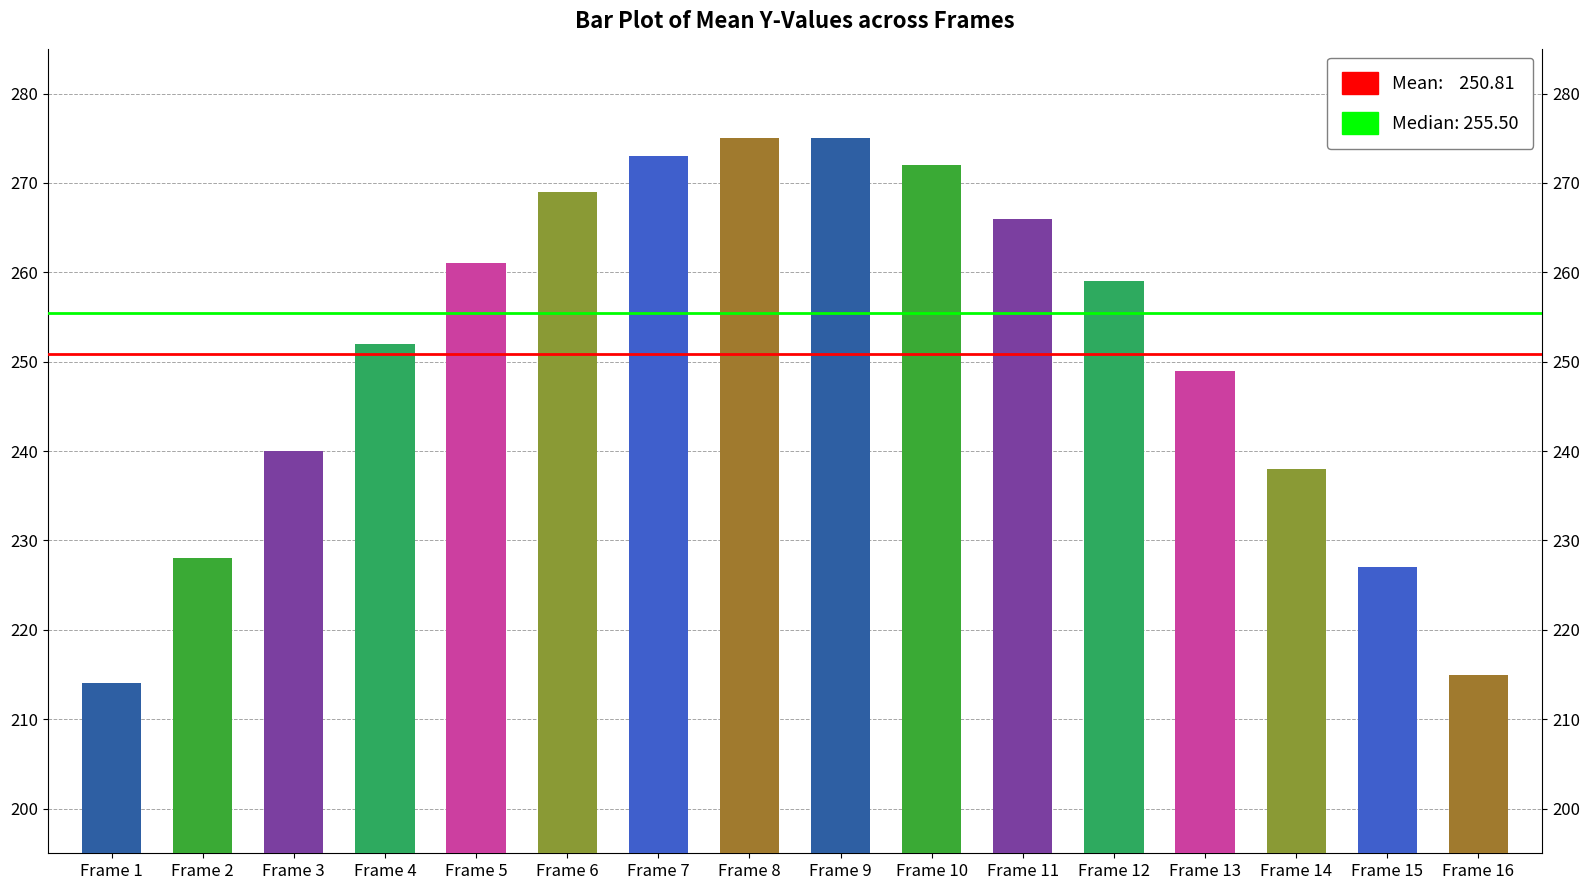

How many bars are there in total?

16